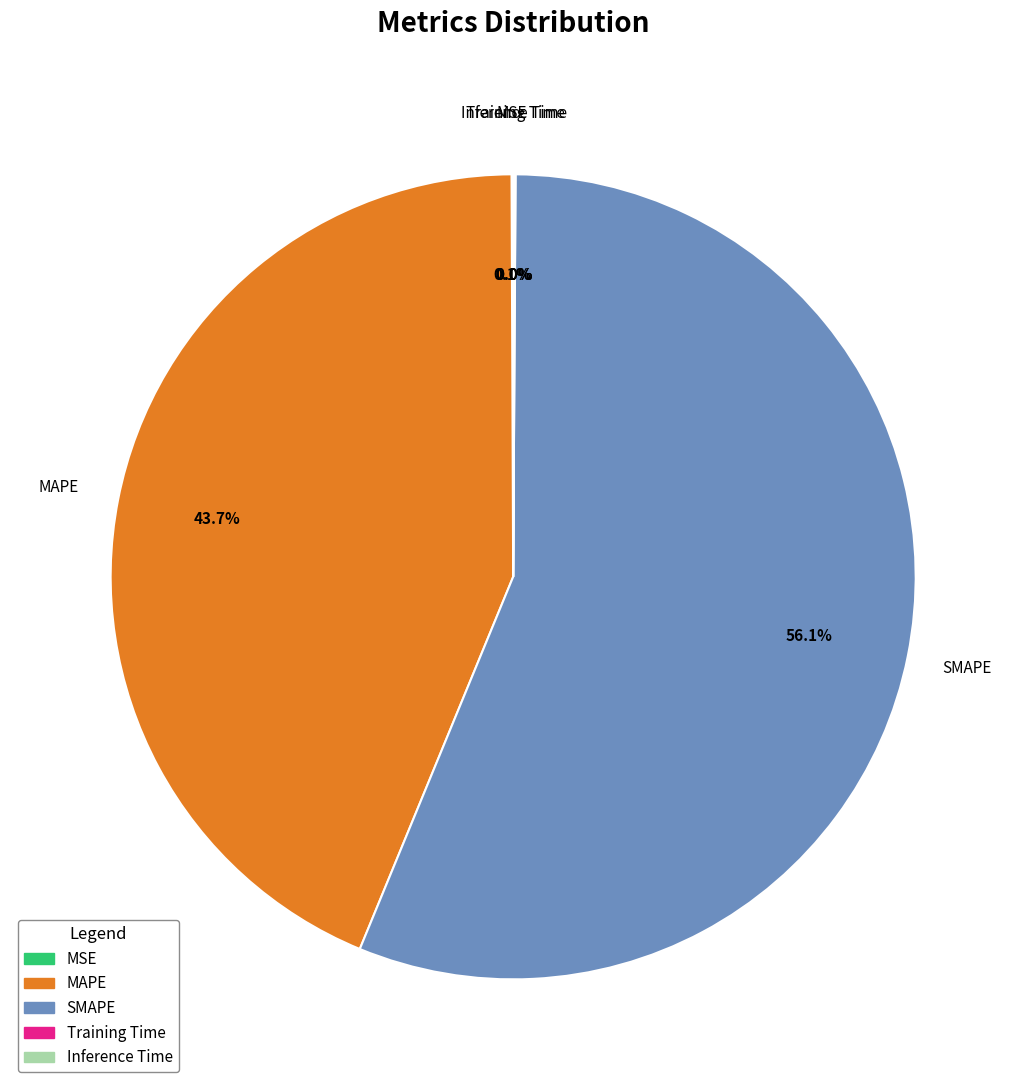

Does SMAPE account for over 50% of the chart?

Yes